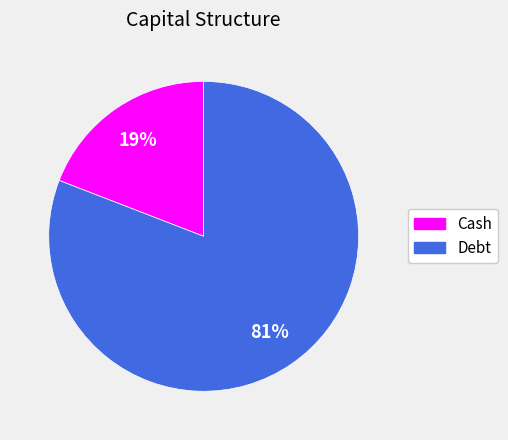

Is the sum of Cash and Debt greater than half?

Yes